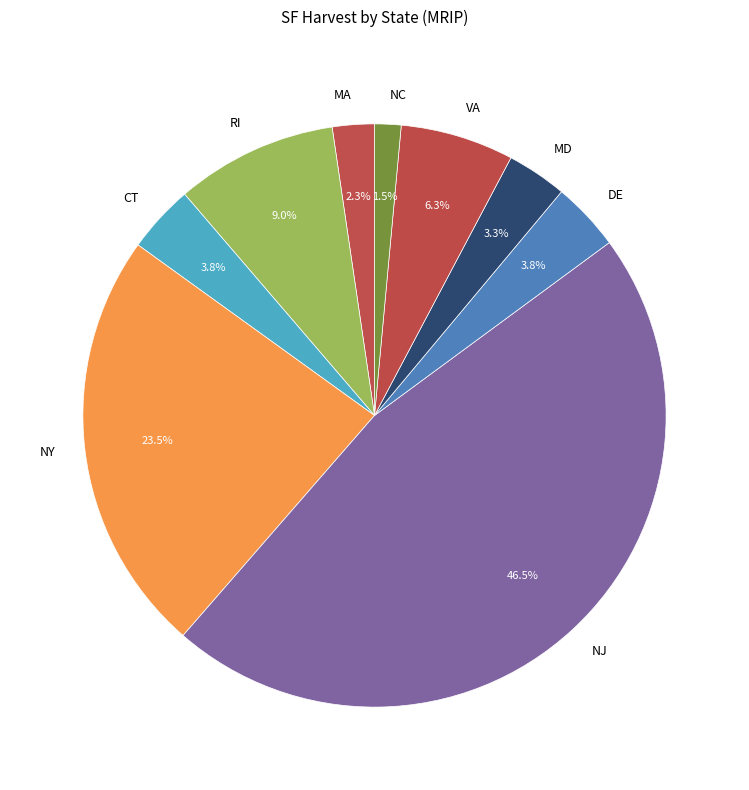

Is the sum of RI and CT greater than half?

No